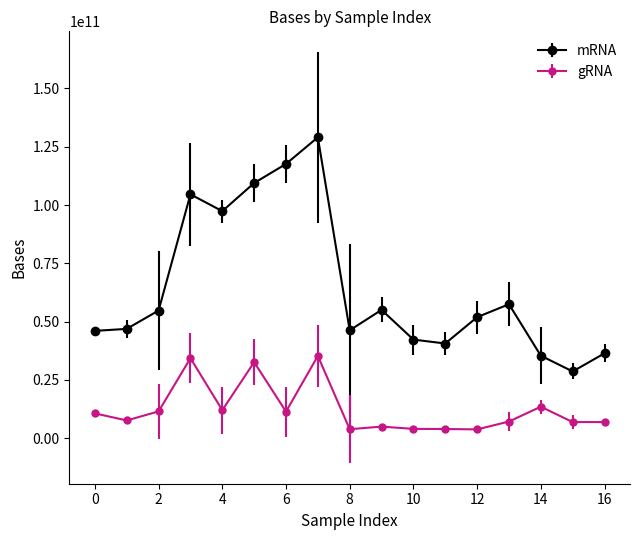

Rank the series by their average value, from lowest to highest.

gRNA, mRNA